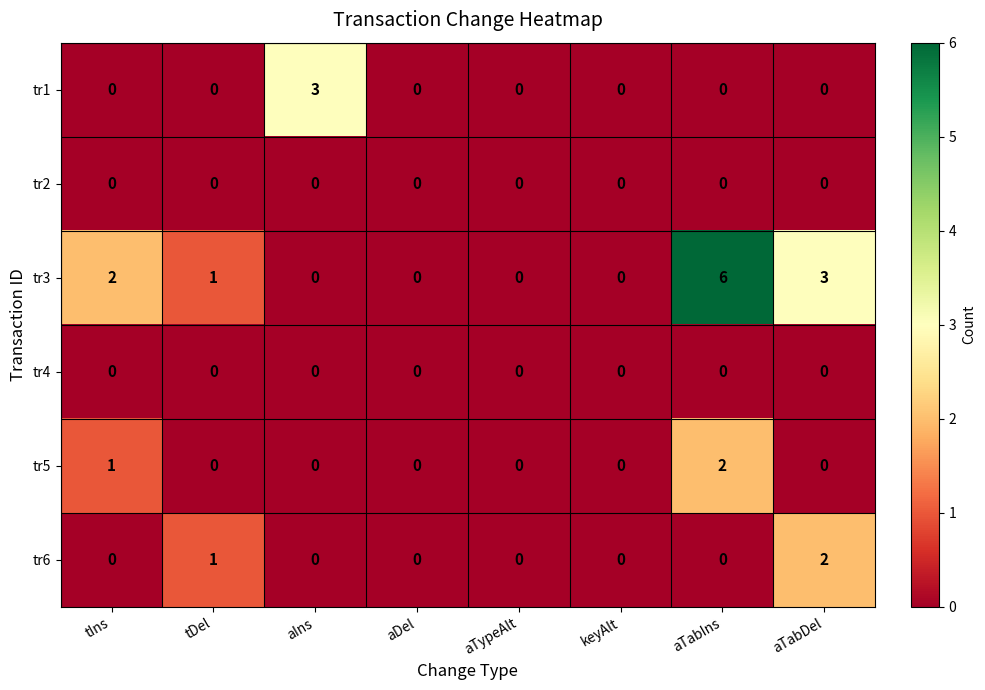

At which category is the sum across all series the highest?

aTabIns